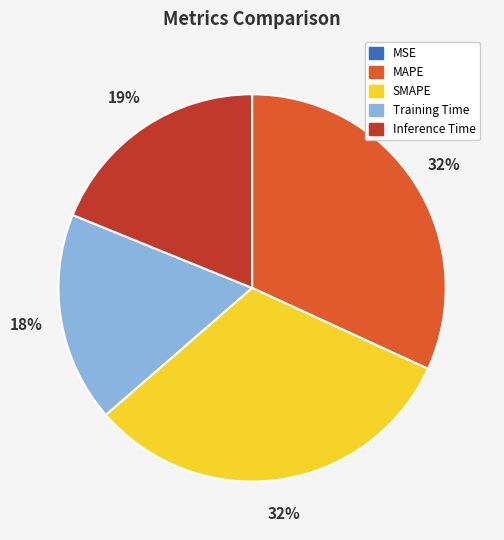

True or false: Inference Time accounts for 19% of the total.

True